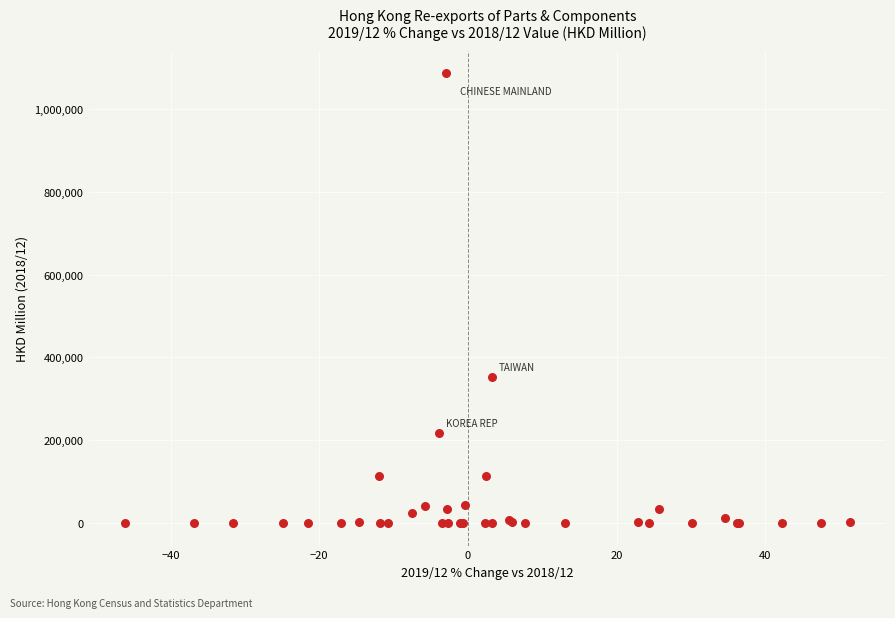

What Y value in the scatter plot is closest to 542804?

352696.0